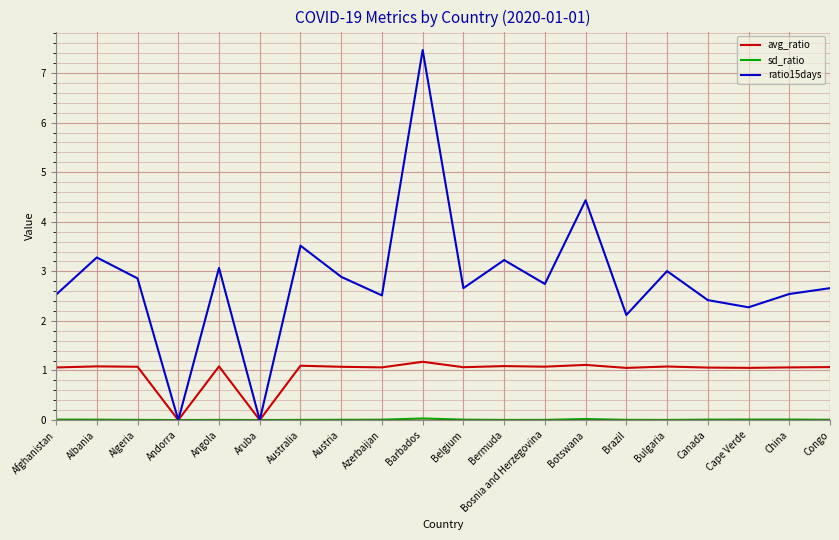

Is it true that ratio15days equals 3.2 at Brazil?

False